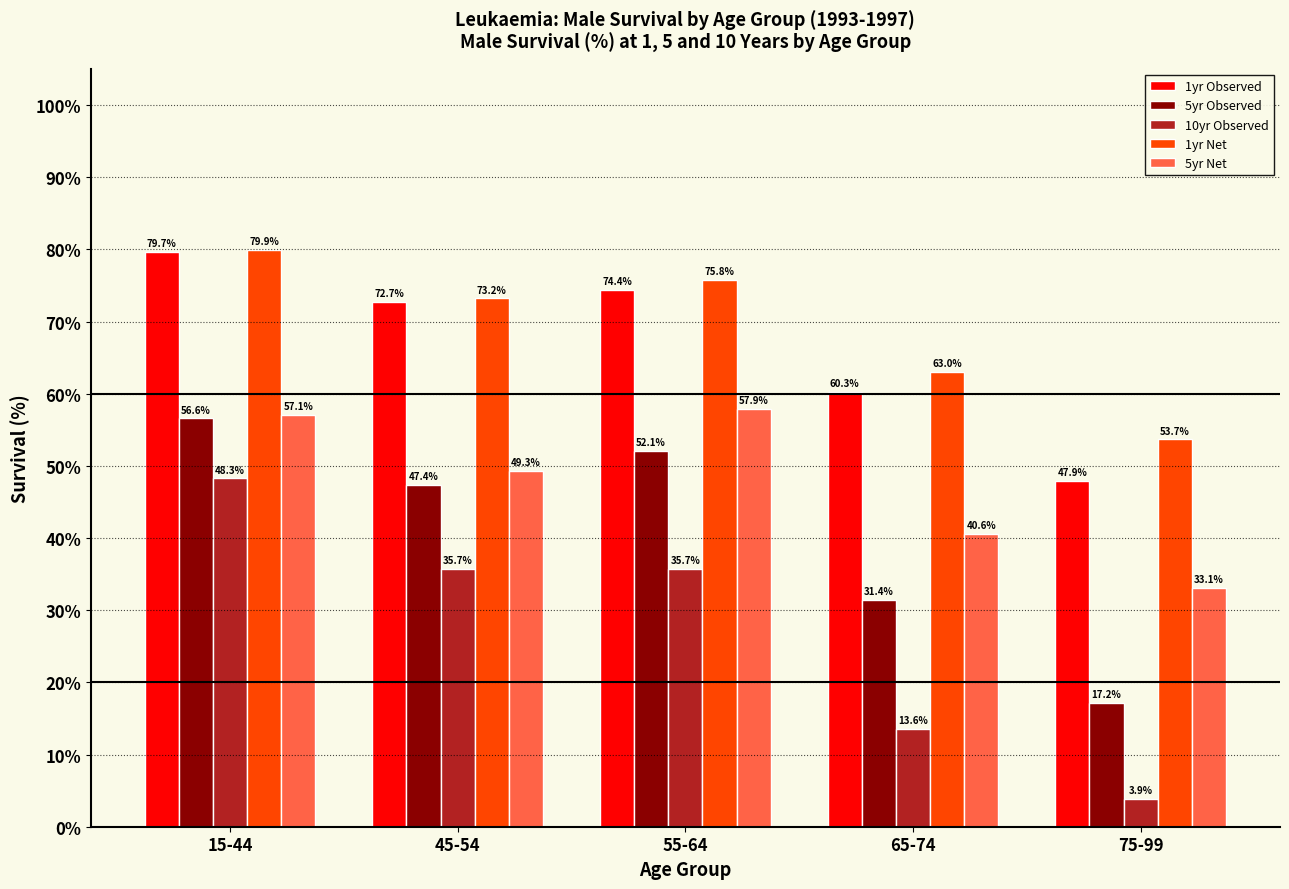

How many series are shown in this chart?

5